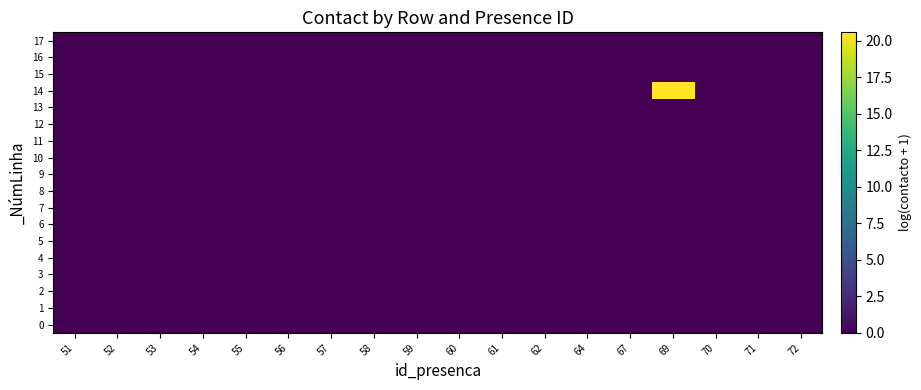

Which category has the lowest value across all series?

51